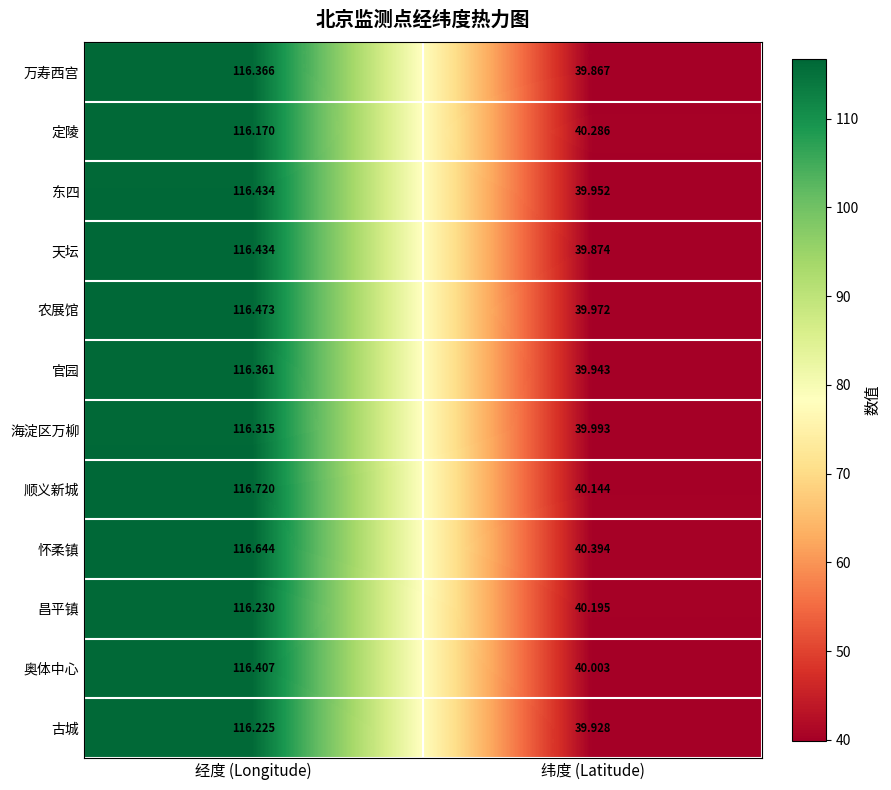

Which series changed the most between 经度 (Longitude) and 纬度 (Latitude)?

顺义新城